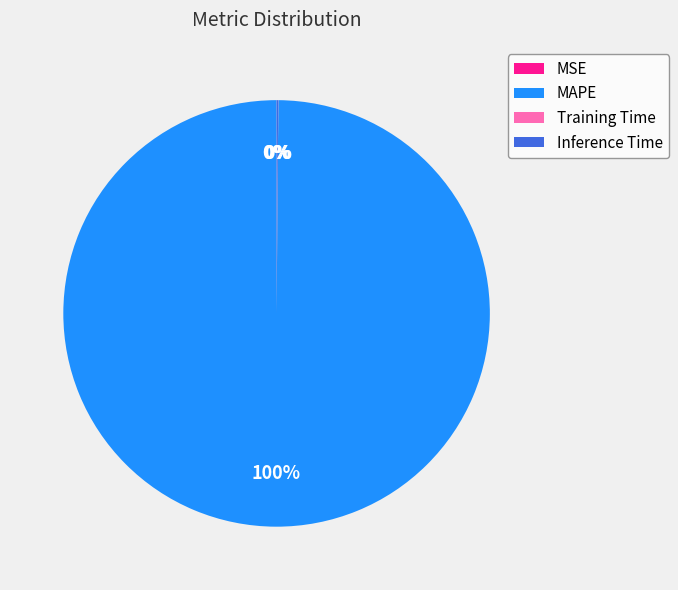

Which category has the biggest portion of the pie?

MAPE